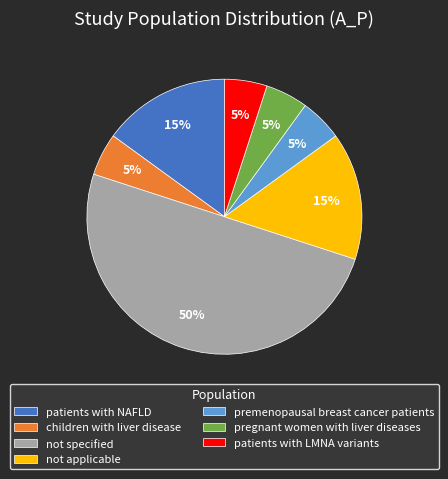

What percentage is the not applicable slice, to the nearest percent?

15%